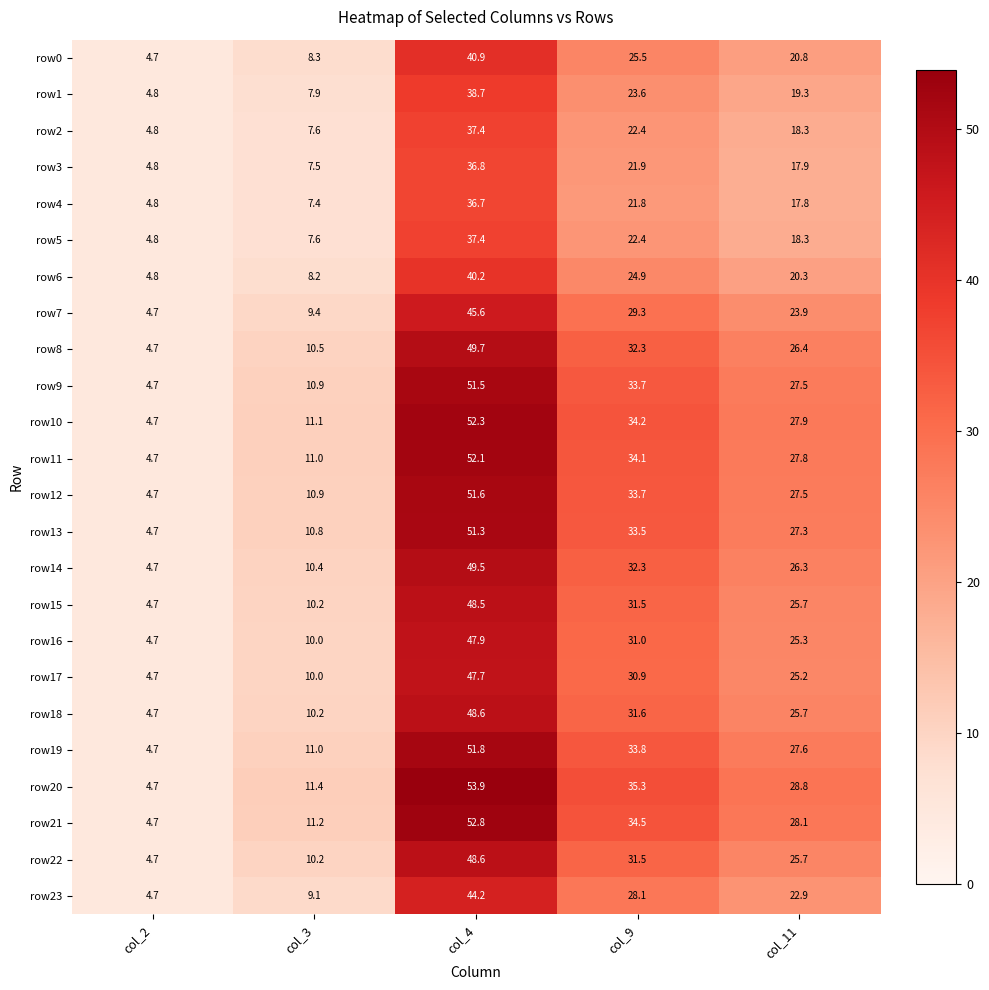

True or false: row10 has a value of 47.3 at col_9.

False